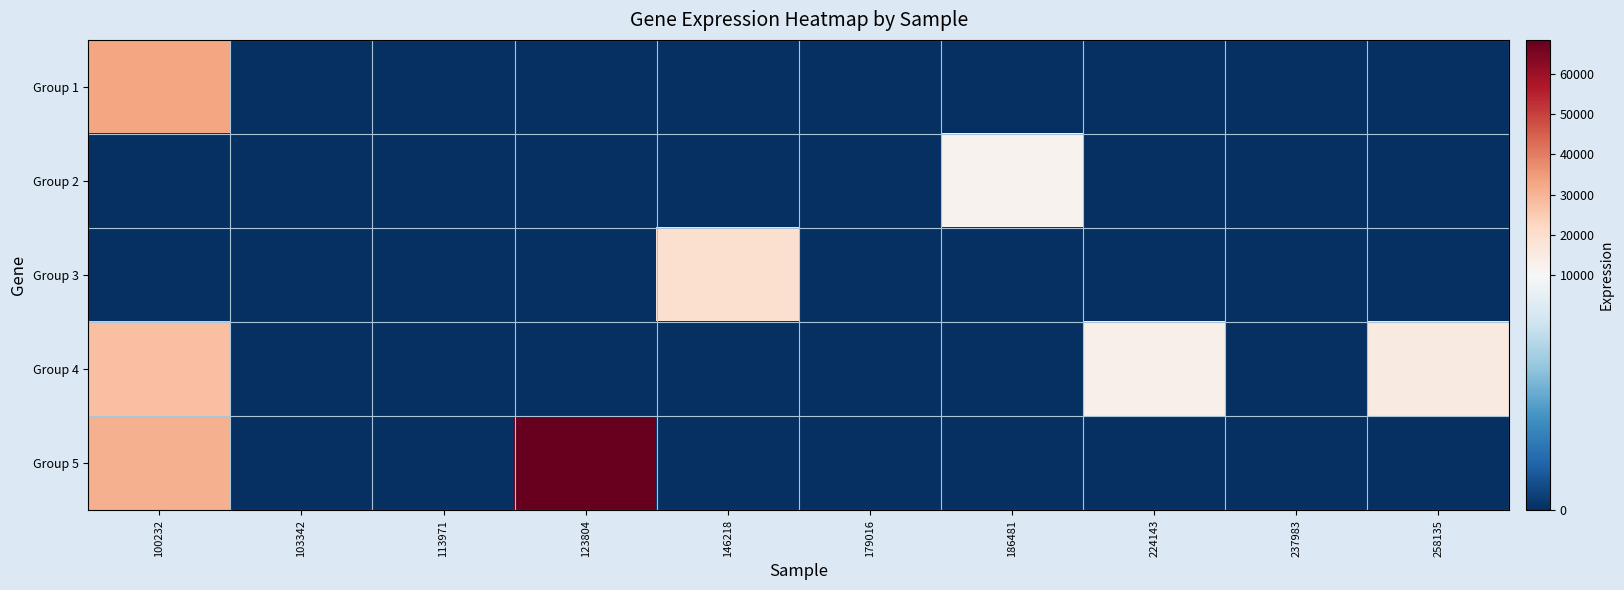

Which label corresponds to the smallest value in the chart?

103342